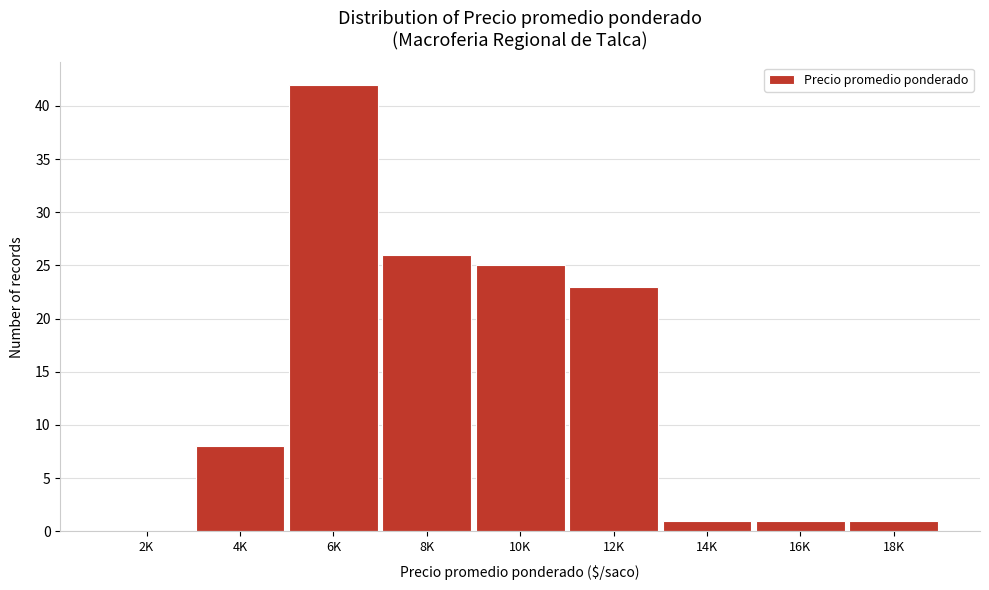

Reading right to left, extract all data points from this chart.

18K=1	16K=1	14K=1	12K=23	10K=25	8K=26	6K=42	4K=8	2K=0